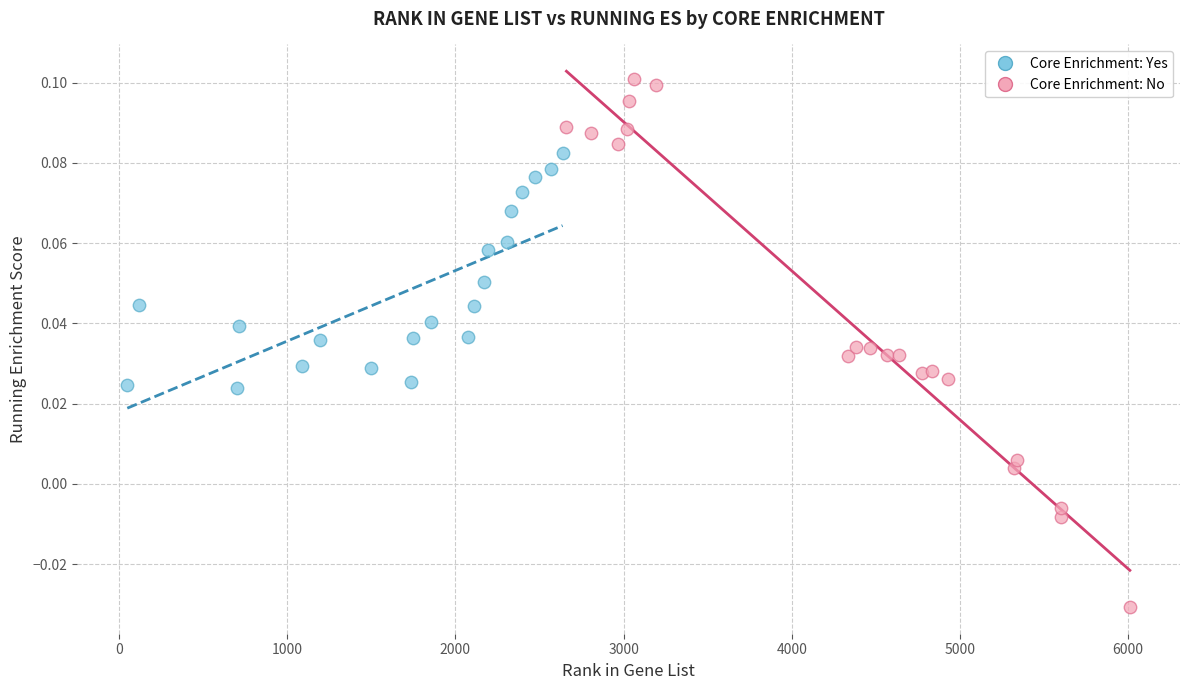

Which series has the largest Y range (max minus min)?

Core Enrichment: No